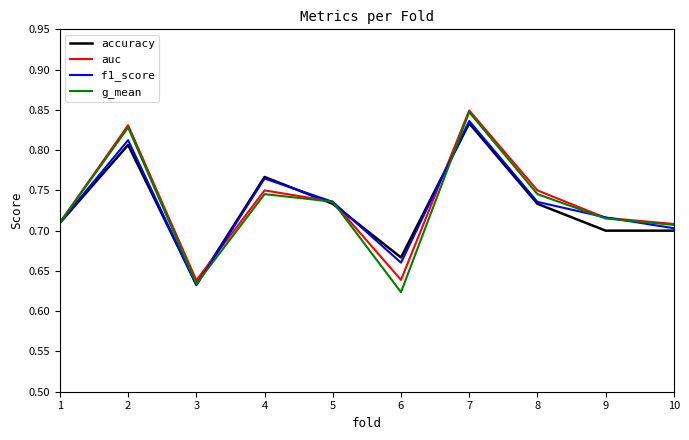

How many f1_score values are between 0 and 1?

10